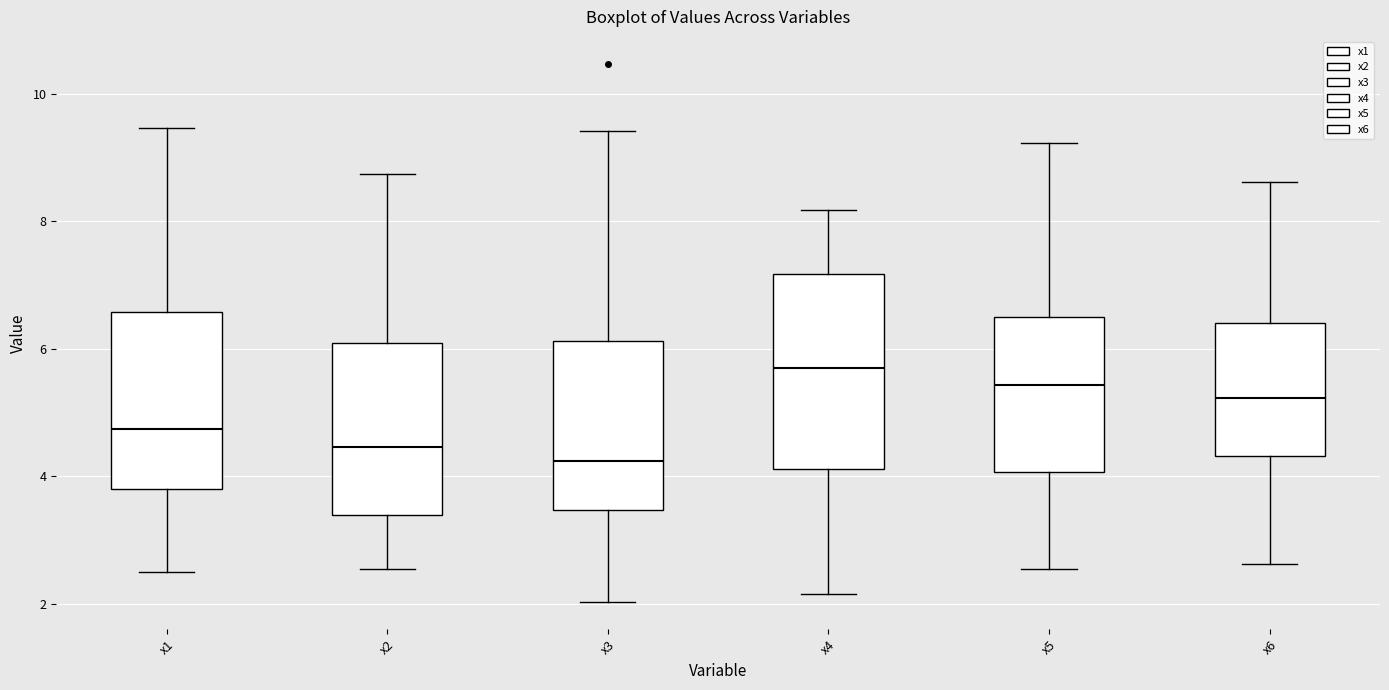

Comparing the boxes themselves (not the whiskers), which one is the tallest?

x4